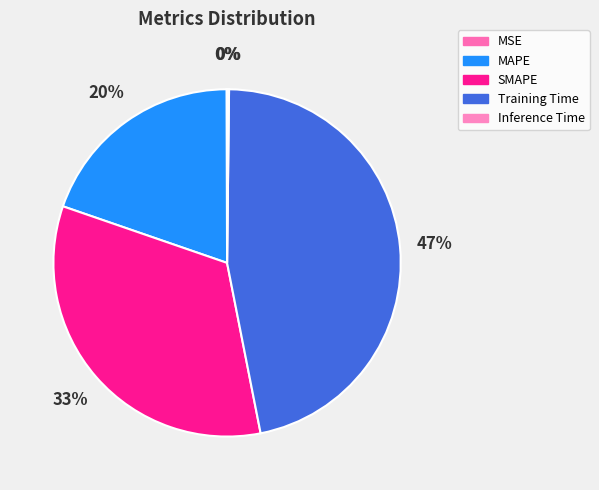

Is the sum of MSE and SMAPE greater than half?

No